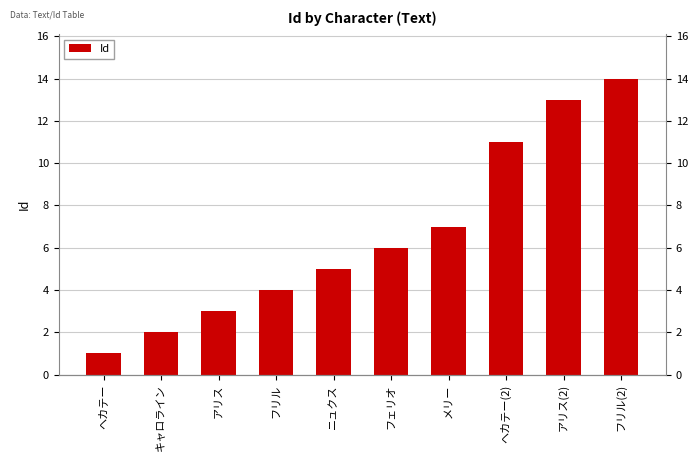

What is the label of the 3rd bar from the left?

アリス